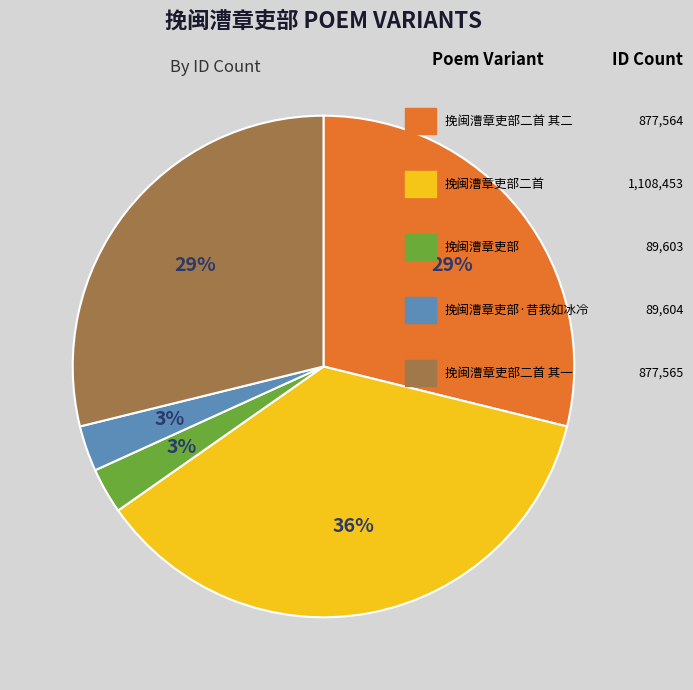

To the nearest percent, what is the difference between the largest and smallest slice percentages?

33%